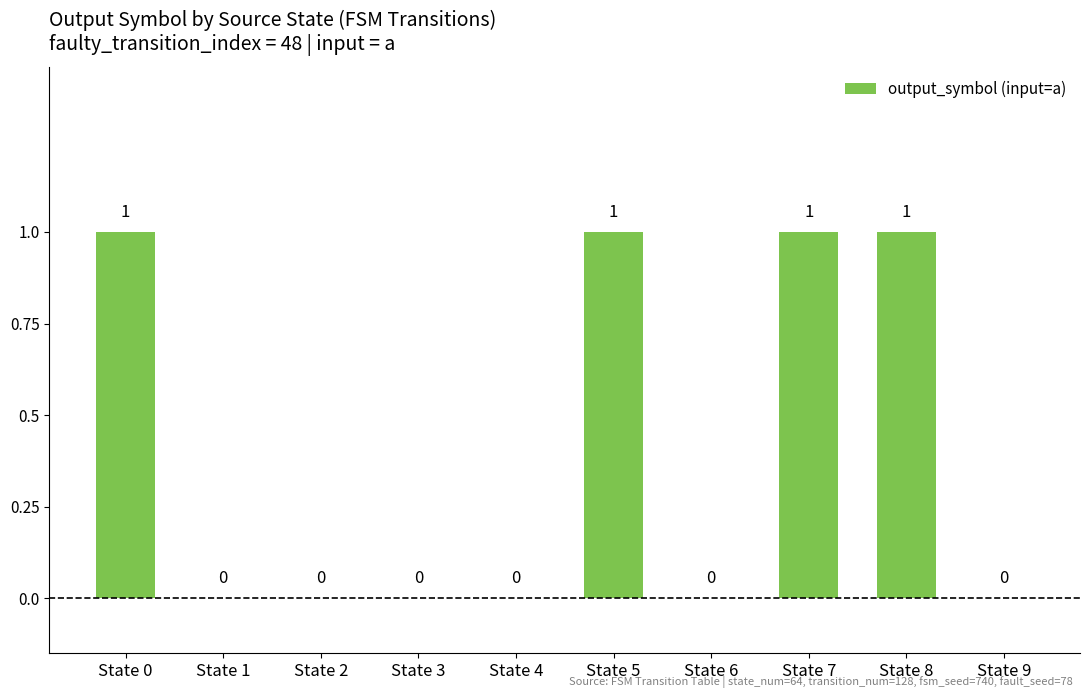

Is it true that the value at State 4 is 0?

True